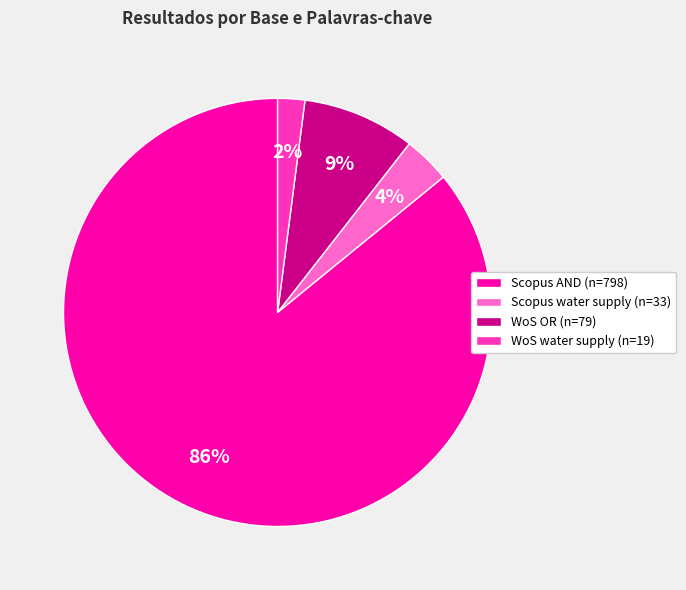

Which category accounts for the majority?

Scopus AND (n=798)